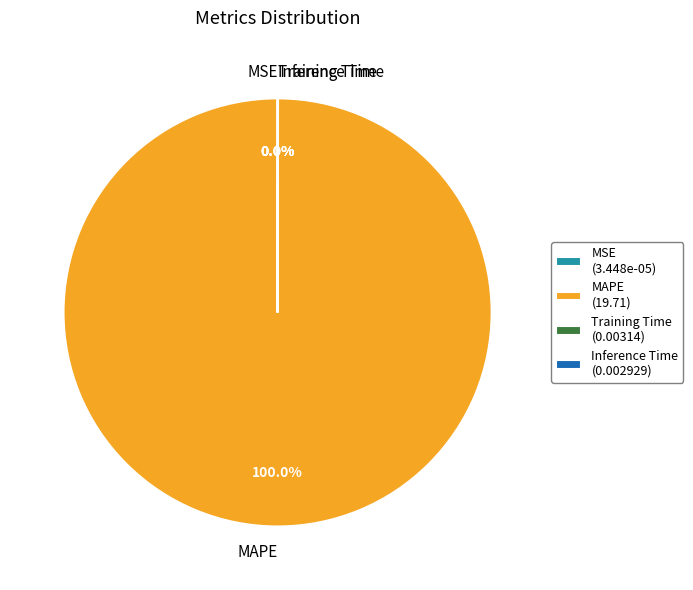

Is MAPE the majority of the pie?

Yes